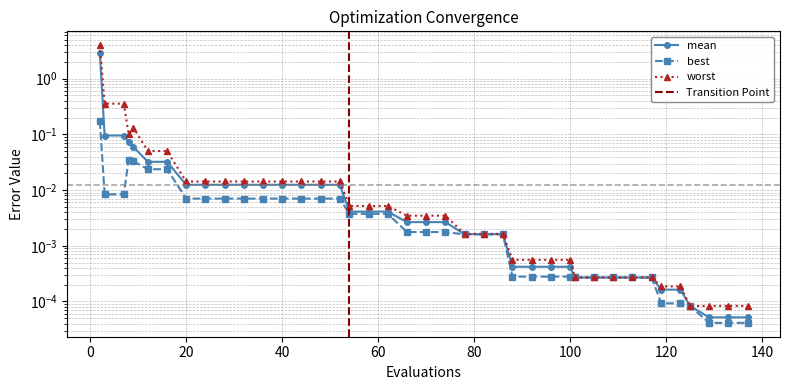

Reading left to right, transcribe all the data shown in this chart.

mean: 2=2.9	3=0.1	7=0.1	8=0.1	9=0.1	12=0.0	16=0.0	20=0.0	24=0.0	28=0.0	32=0.0	36=0.0	40=0.0	44=0.0	48=0.0	52=0.0	54=0.0	58=0.0	62=0.0	66=0.0	70=0.0	74=0.0	78=0.0	82=0.0	86=0.0	88=0.0	92=0.0	96=0.0	100=0.0	101=0.0	105=0.0	109=0.0	113=0.0	117=0.0	119=0.0	123=0.0	125=0.0	129=0.0	133=0.0	137=0.0
best: 2=0.2	3=0.0	7=0.0	8=0.0	9=0.0	12=0.0	16=0.0	20=0.0	24=0.0	28=0.0	32=0.0	36=0.0	40=0.0	44=0.0	48=0.0	52=0.0	54=0.0	58=0.0	62=0.0	66=0.0	70=0.0	74=0.0	78=0.0	82=0.0	86=0.0	88=0.0	92=0.0	96=0.0	100=0.0	101=0.0	105=0.0	109=0.0	113=0.0	117=0.0	119=0.0	123=0.0	125=0.0	129=0.0	133=0.0	137=0.0
worst: 2=4.0	3=0.4	7=0.4	8=0.1	9=0.1	12=0.1	16=0.1	20=0.0	24=0.0	28=0.0	32=0.0	36=0.0	40=0.0	44=0.0	48=0.0	52=0.0	54=0.0	58=0.0	62=0.0	66=0.0	70=0.0	74=0.0	78=0.0	82=0.0	86=0.0	88=0.0	92=0.0	96=0.0	100=0.0	101=0.0	105=0.0	109=0.0	113=0.0	117=0.0	119=0.0	123=0.0	125=0.0	129=0.0	133=0.0	137=0.0